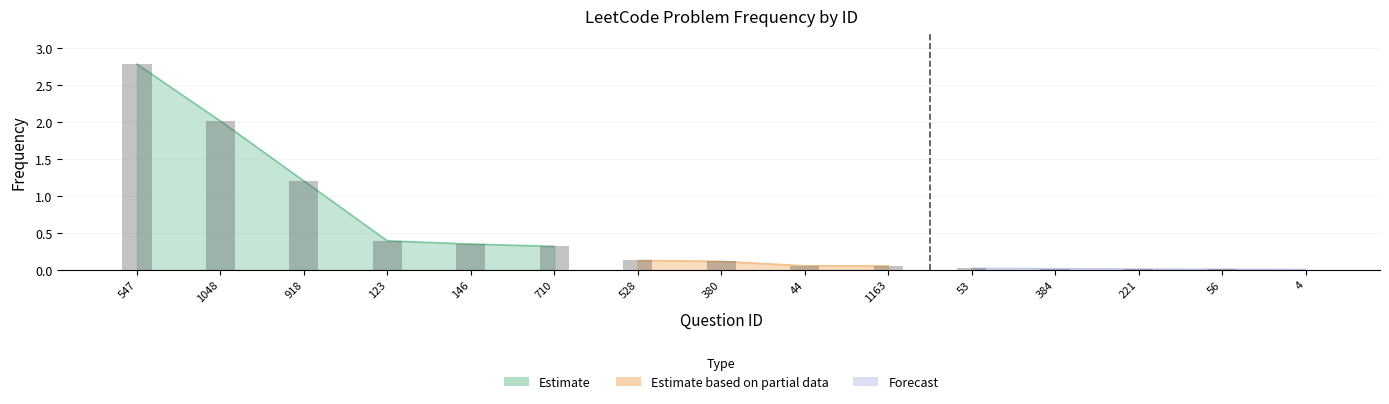

How many data points does each series have?

15